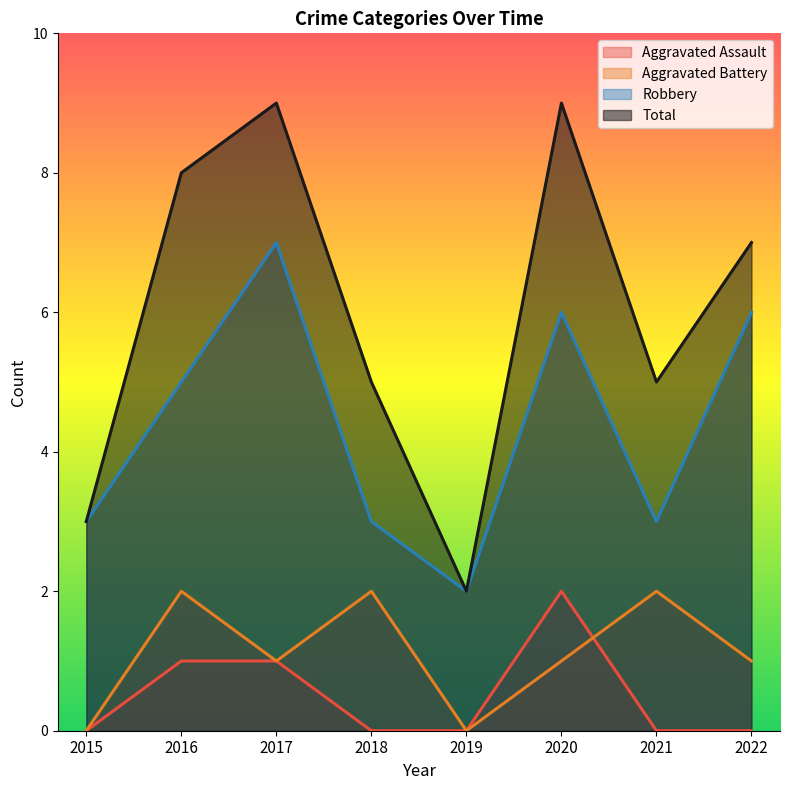

In Total, how many points are lower than both neighbors (excluding endpoints)?

2